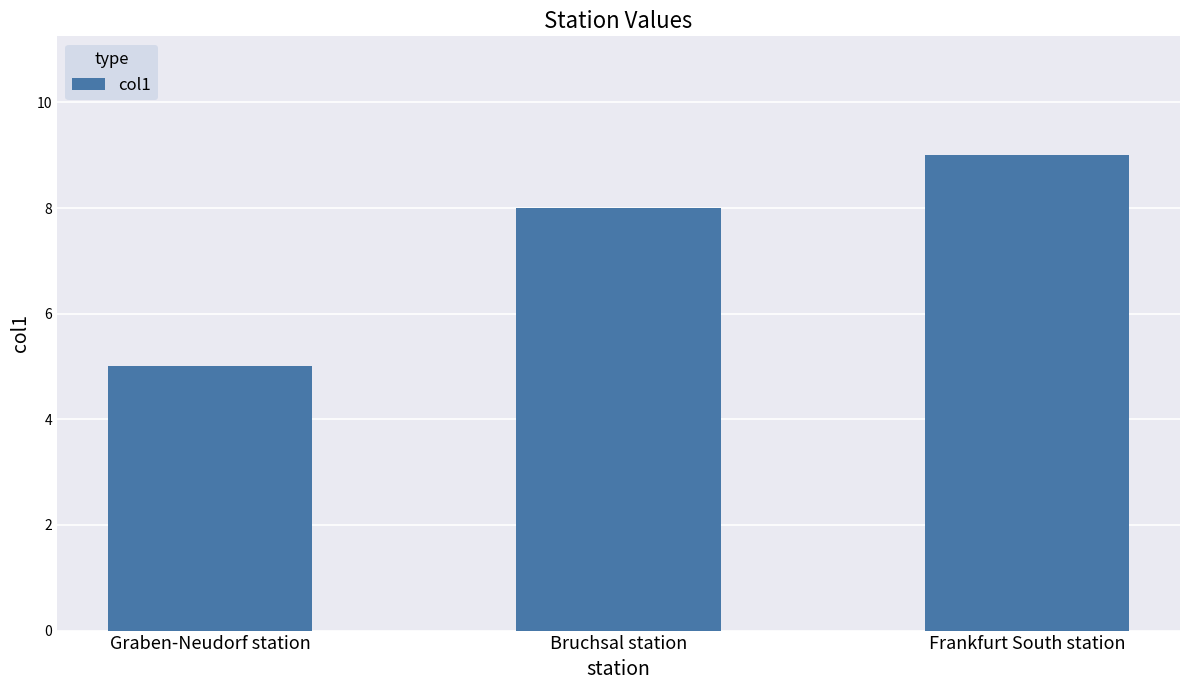

Read the value at Frankfurt South station.

9